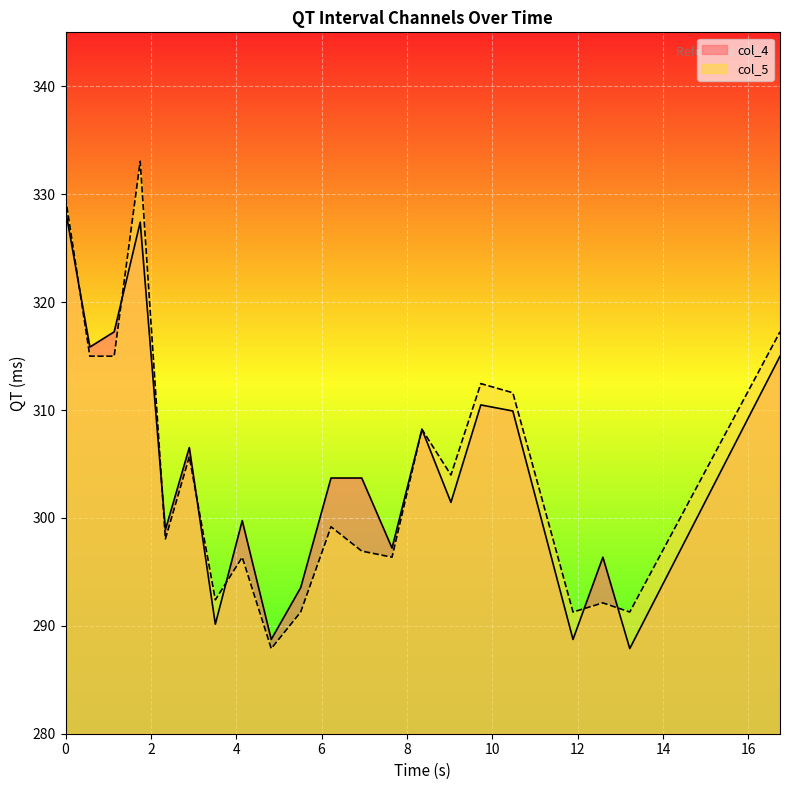

How many lines are shown in the chart?

2